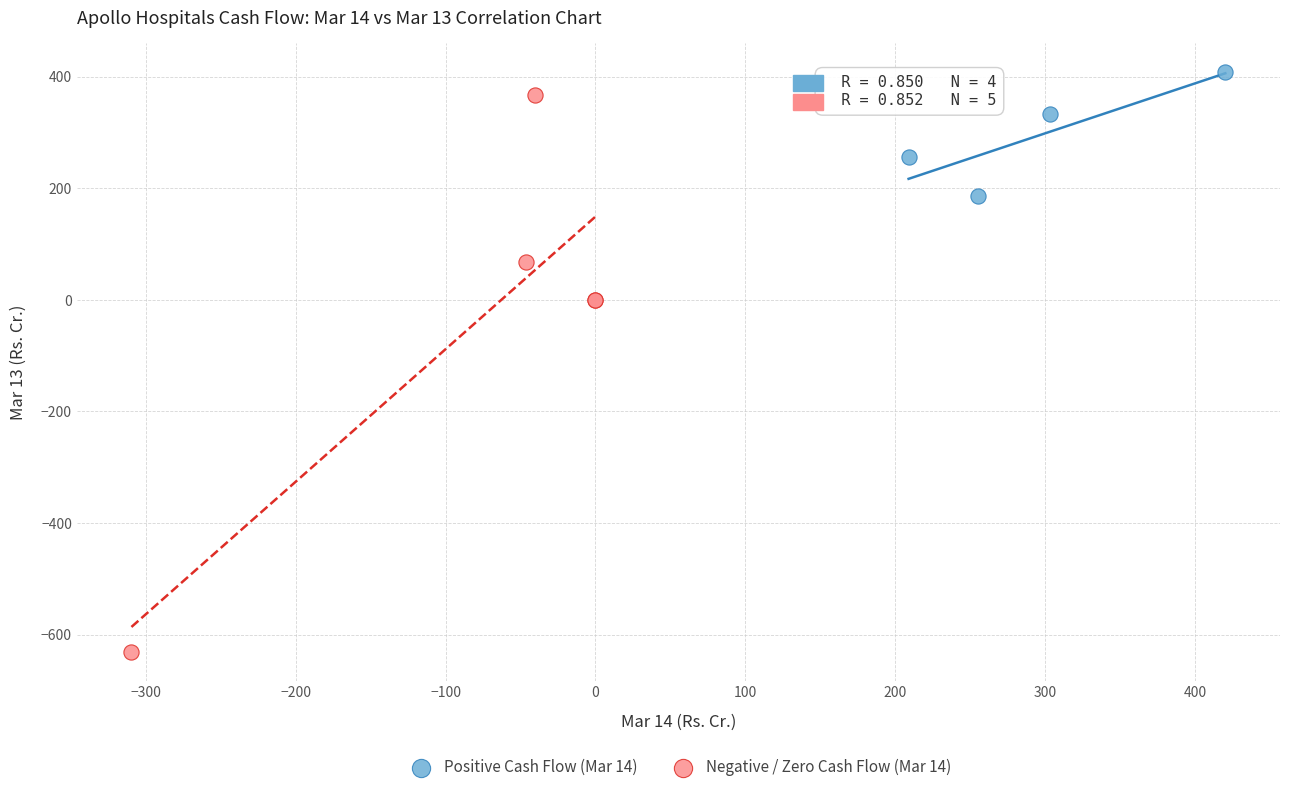

Which series contains the highest Y value?

Positive Cash Flow (Mar 14)